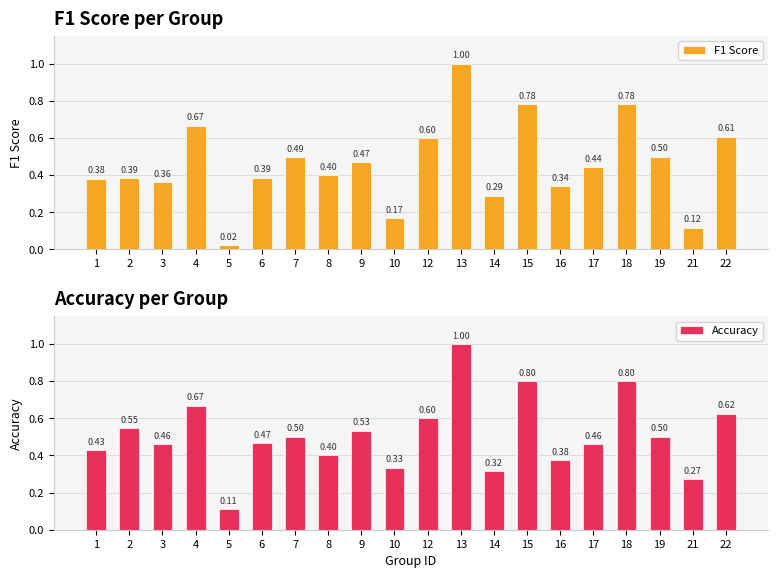

Reading left to right, list all the values displayed in this chart.

F1 Score: 0.4	0.4	0.4	0.7	0.0	0.4	0.5	0.4	0.5	0.2	0.6	1.0	0.3	0.8	0.3	0.4	0.8	0.5	0.1	0.6
Accuracy: 0.4	0.5	0.5	0.7	0.1	0.5	0.5	0.4	0.5	0.3	0.6	1.0	0.3	0.8	0.4	0.5	0.8	0.5	0.3	0.6